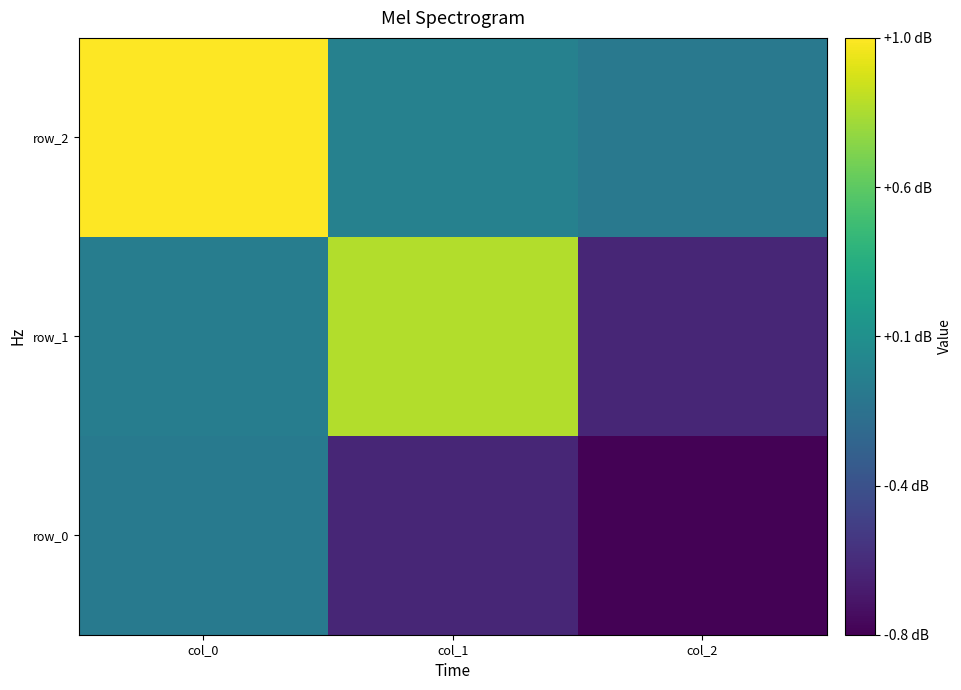

List the labels in order of row_0 value, smallest first.

col_2, col_1, col_0